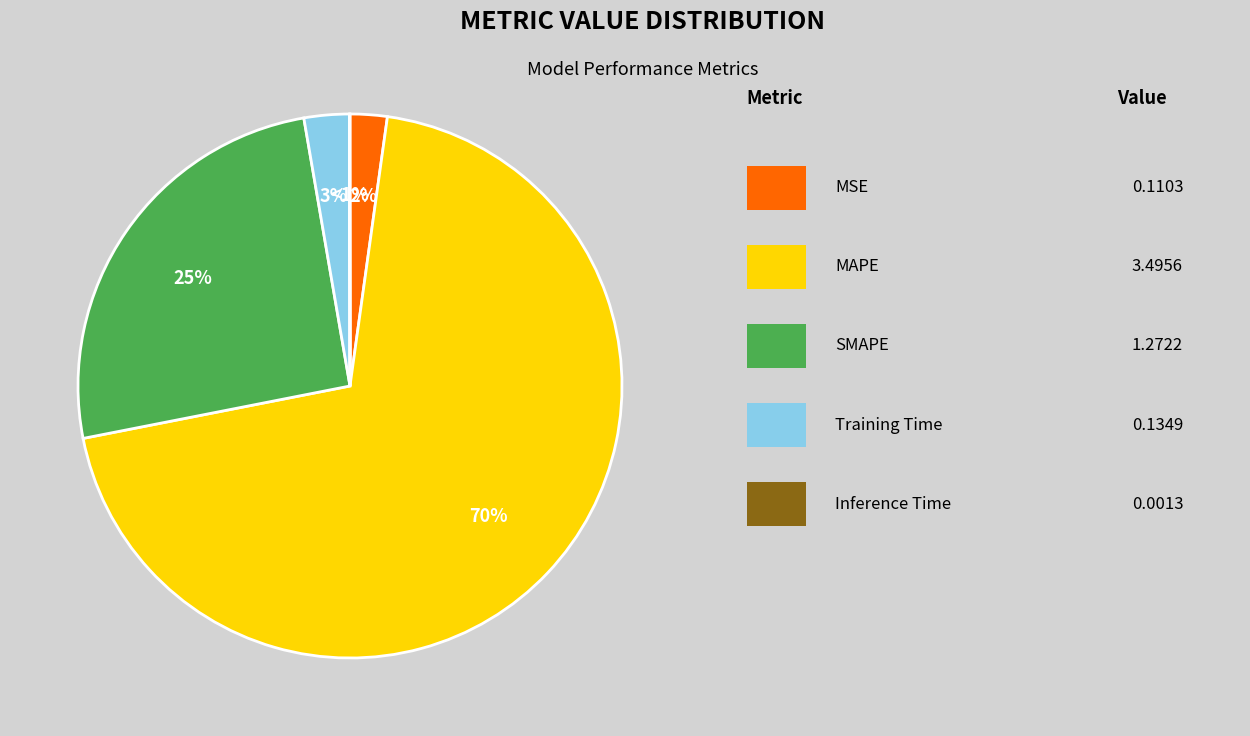

True or false: Inference Time accounts for 1% of the total.

False